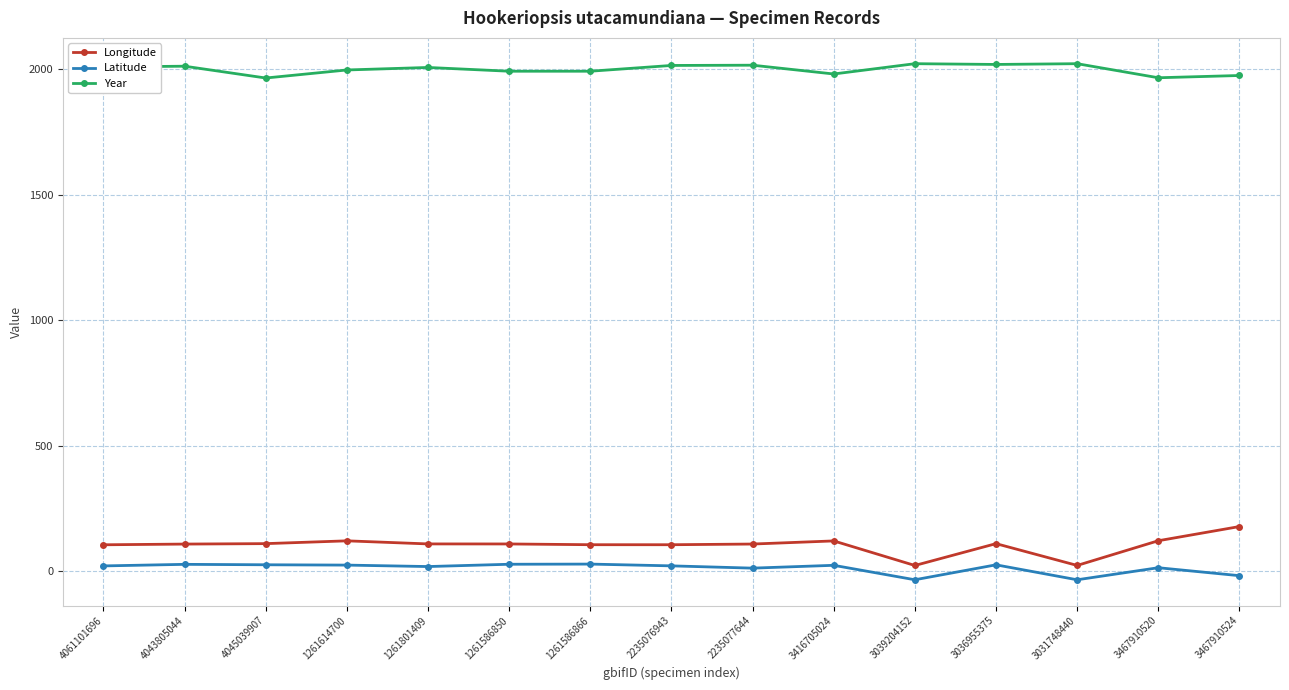

Which series has the largest total across all categories?

Year